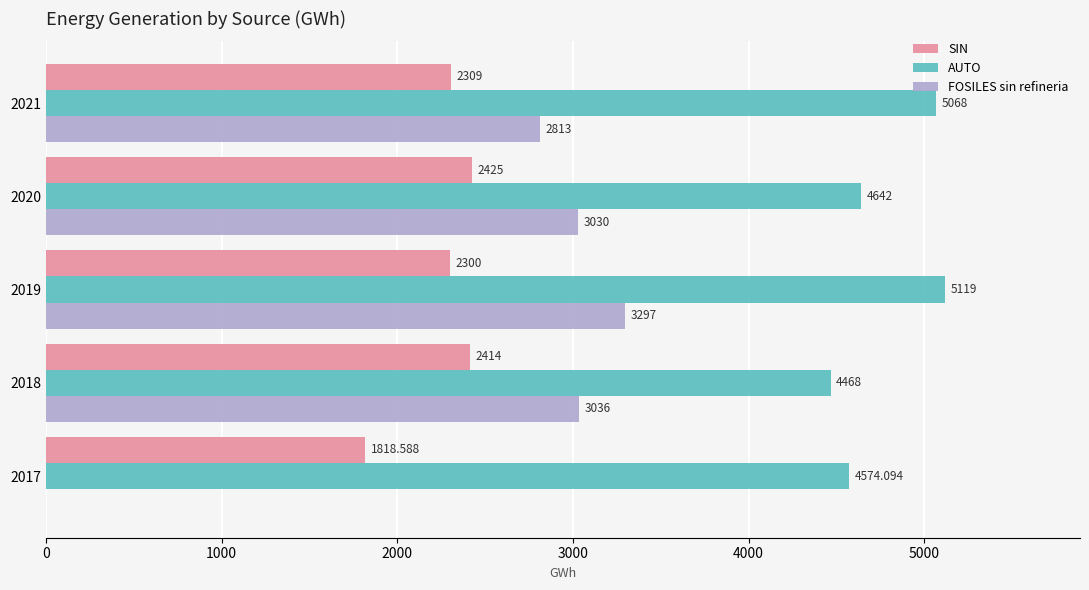

Is the value of SIN at 2020 greater than the value of AUTO at 2019?

No